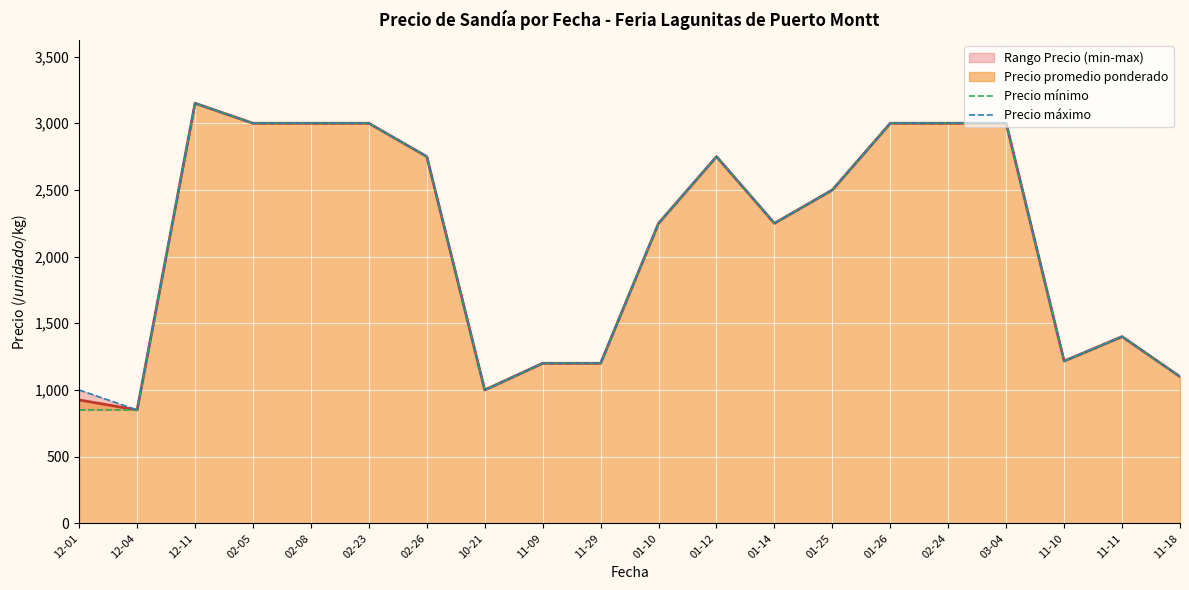

Which series has the widest spread of values?

Precio mínimo